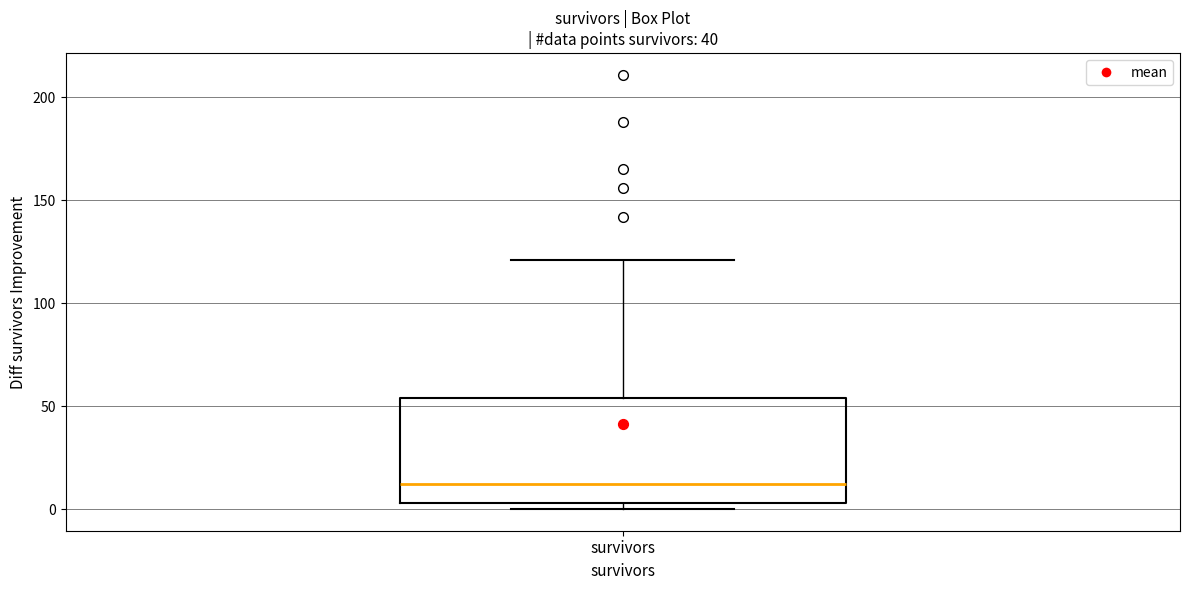

Where does the median line of the box for survivors sit on the y-axis? The values are not printed on the chart, so give them approximately, as read against the axis.

10